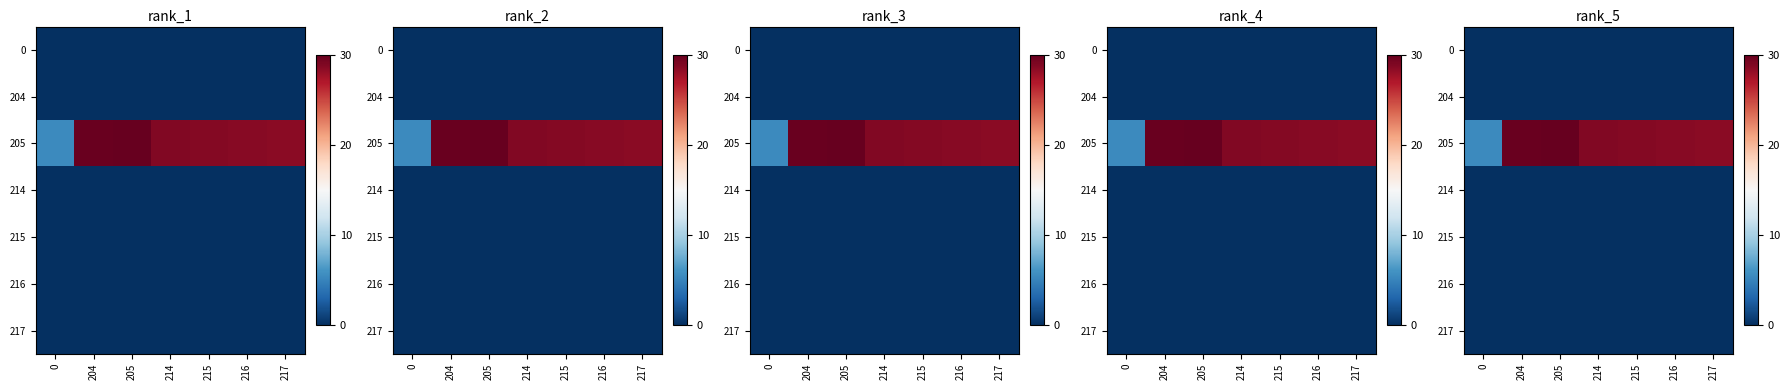

Which label corresponds to the largest value in the chart?

205